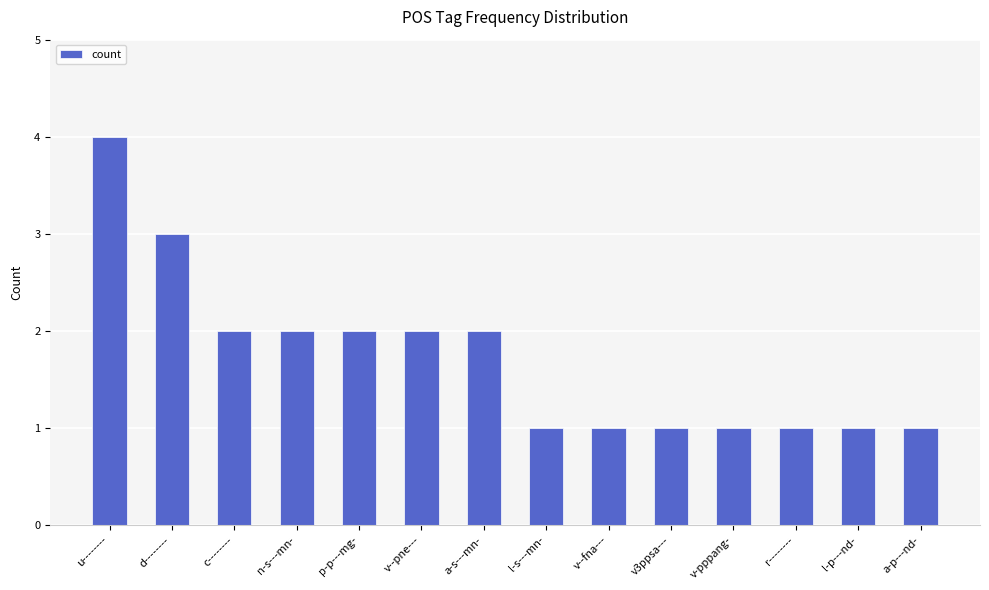

At which category does the chart reach its peak across all series?

u--------